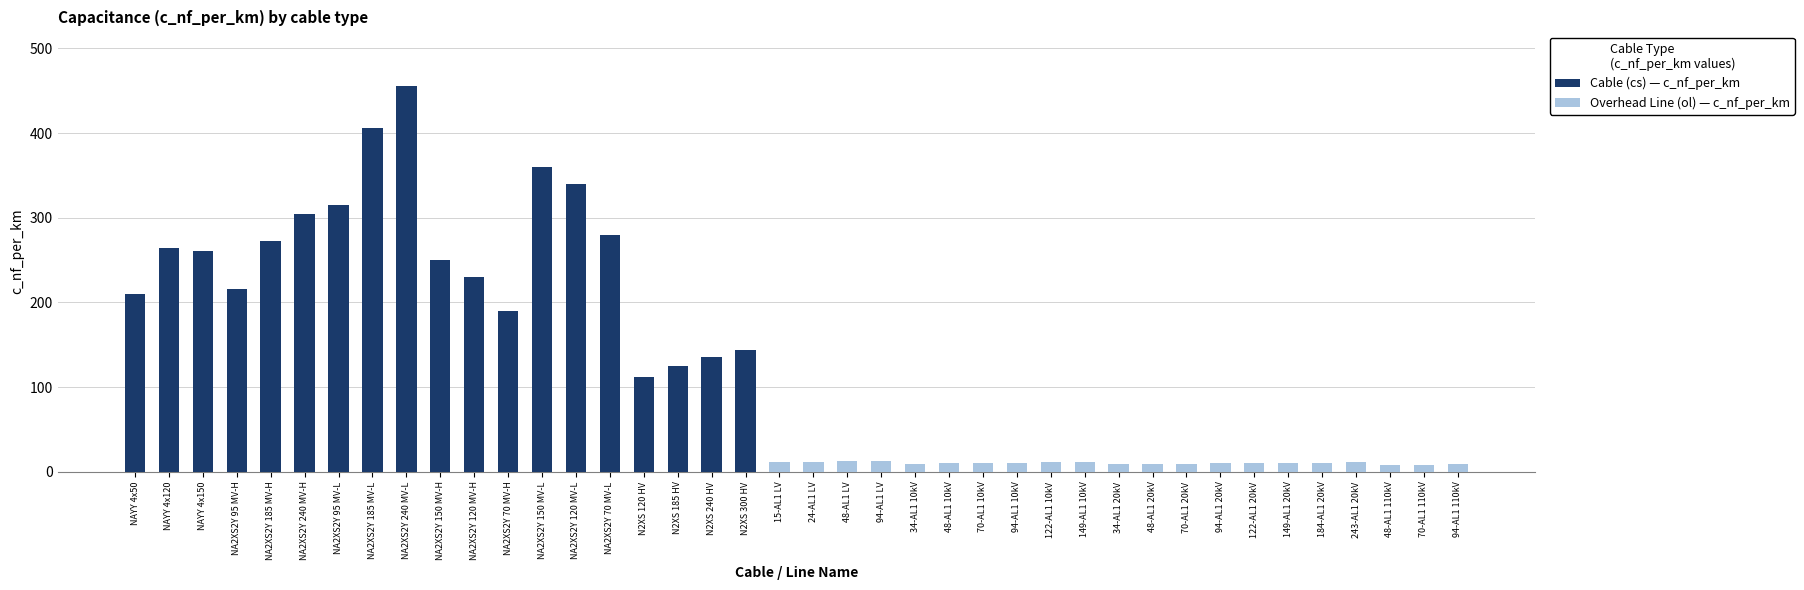

Reading right to left, transcribe all the data shown in this chart.

Cable (cs) — c_nf_per_km: 94-AL1 110kV=0.0	70-AL1 110kV=0.0	48-AL1 110kV=0.0	243-AL1 20kV=0.0	184-AL1 20kV=0.0	149-AL1 20kV=0.0	122-AL1 20kV=0.0	94-AL1 20kV=0.0	70-AL1 20kV=0.0	48-AL1 20kV=0.0	34-AL1 20kV=0.0	149-AL1 10kV=0.0	122-AL1 10kV=0.0	94-AL1 10kV=0.0	70-AL1 10kV=0.0	48-AL1 10kV=0.0	34-AL1 10kV=0.0	94-AL1 LV=0.0	48-AL1 LV=0.0	24-AL1 LV=0.0	15-AL1 LV=0.0	N2XS 300 HV=144.0	N2XS 240 HV=135.0	N2XS 185 HV=125.0	N2XS 120 HV=112.0	NA2XS2Y 70 MV-L=280.0	NA2XS2Y 120 MV-L=340.0	NA2XS2Y 150 MV-L=360.0	NA2XS2Y 70 MV-H=190.0	NA2XS2Y 120 MV-H=230.0	NA2XS2Y 150 MV-H=250.0	NA2XS2Y 240 MV-L=456.0	NA2XS2Y 185 MV-L=406.0	NA2XS2Y 95 MV-L=315.0	NA2XS2Y 240 MV-H=304.0	NA2XS2Y 185 MV-H=273.0	NA2XS2Y 95 MV-H=216.0	NAYY 4x150=261.0	NAYY 4x120=264.0	NAYY 4x50=210.0
Overhead Line (ol) — c_nf_per_km: 94-AL1 110kV=8.7	70-AL1 110kV=8.4	48-AL1 110kV=8.0	243-AL1 20kV=11.0	184-AL1 20kV=10.8	149-AL1 20kV=10.5	122-AL1 20kV=10.3	94-AL1 20kV=10.0	70-AL1 20kV=9.7	48-AL1 20kV=9.5	34-AL1 20kV=9.2	149-AL1 10kV=11.2	122-AL1 10kV=11.1	94-AL1 10kV=10.8	70-AL1 10kV=10.4	48-AL1 10kV=10.1	34-AL1 10kV=9.7	94-AL1 LV=13.2	48-AL1 LV=12.2	24-AL1 LV=11.2	15-AL1 LV=11.0	N2XS 300 HV=0.0	N2XS 240 HV=0.0	N2XS 185 HV=0.0	N2XS 120 HV=0.0	NA2XS2Y 70 MV-L=0.0	NA2XS2Y 120 MV-L=0.0	NA2XS2Y 150 MV-L=0.0	NA2XS2Y 70 MV-H=0.0	NA2XS2Y 120 MV-H=0.0	NA2XS2Y 150 MV-H=0.0	NA2XS2Y 240 MV-L=0.0	NA2XS2Y 185 MV-L=0.0	NA2XS2Y 95 MV-L=0.0	NA2XS2Y 240 MV-H=0.0	NA2XS2Y 185 MV-H=0.0	NA2XS2Y 95 MV-H=0.0	NAYY 4x150=0.0	NAYY 4x120=0.0	NAYY 4x50=0.0